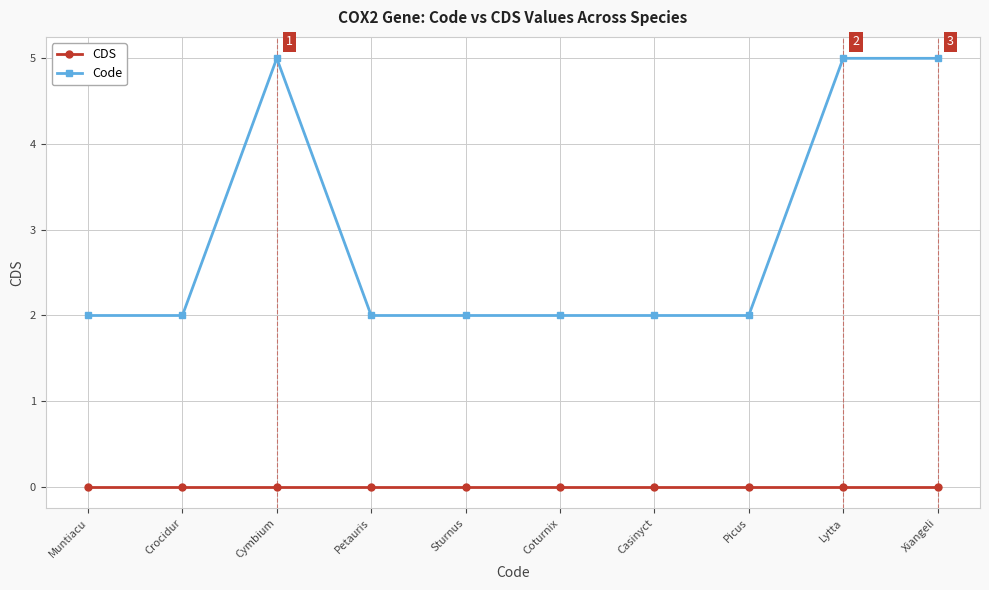

What is the sum of all Code values?

29